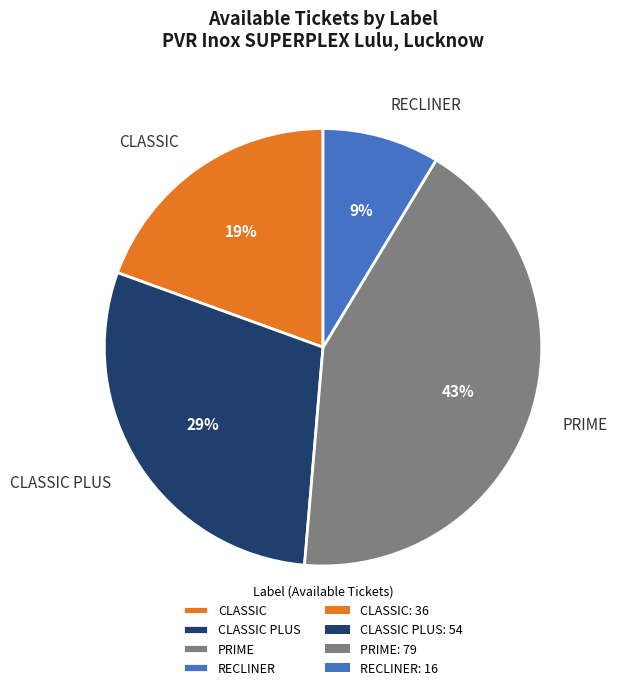

Do RECLINER and PRIME together represent more than half of the pie?

Yes